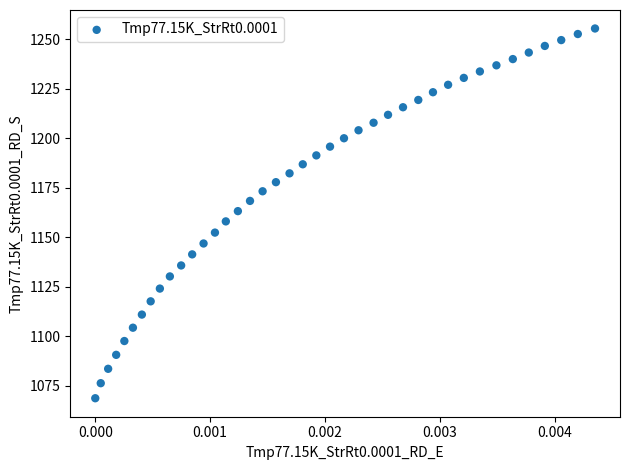

What is the range of Y values (max minus min)?

186.5